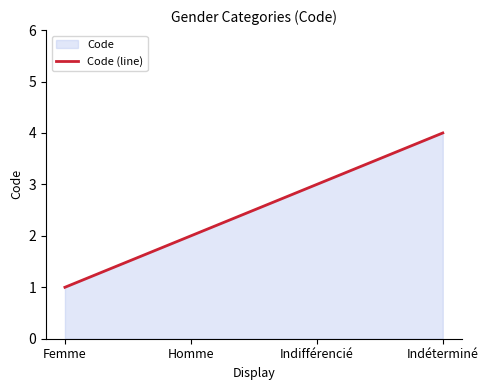

What value does the data have at Indifférencié?

3